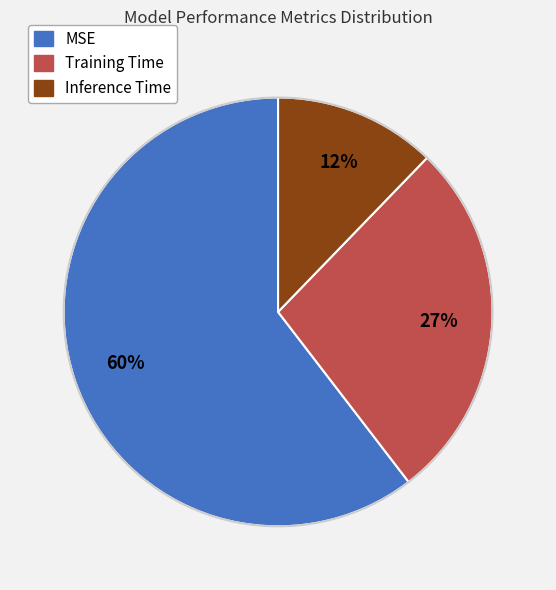

The MSE slice represents 60% of the pie. True or false?

True